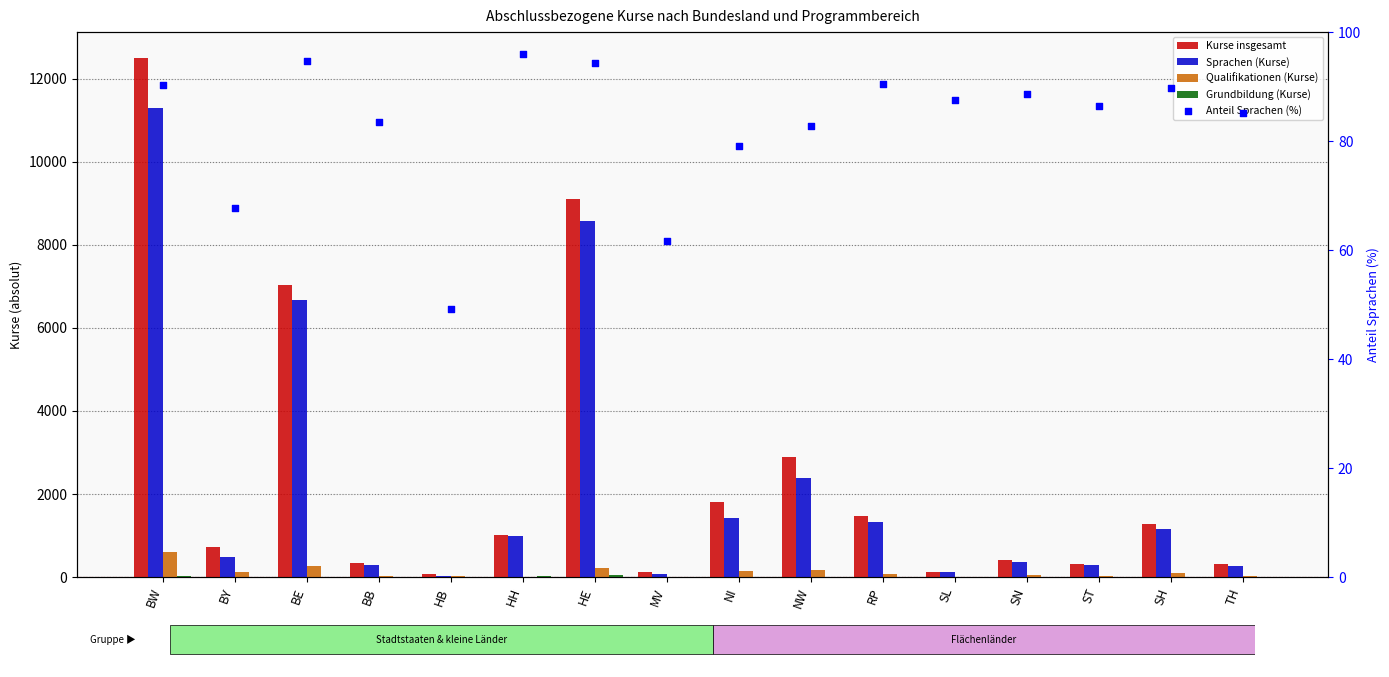

Which series has the widest spread of Y values?

Kurse insgesamt